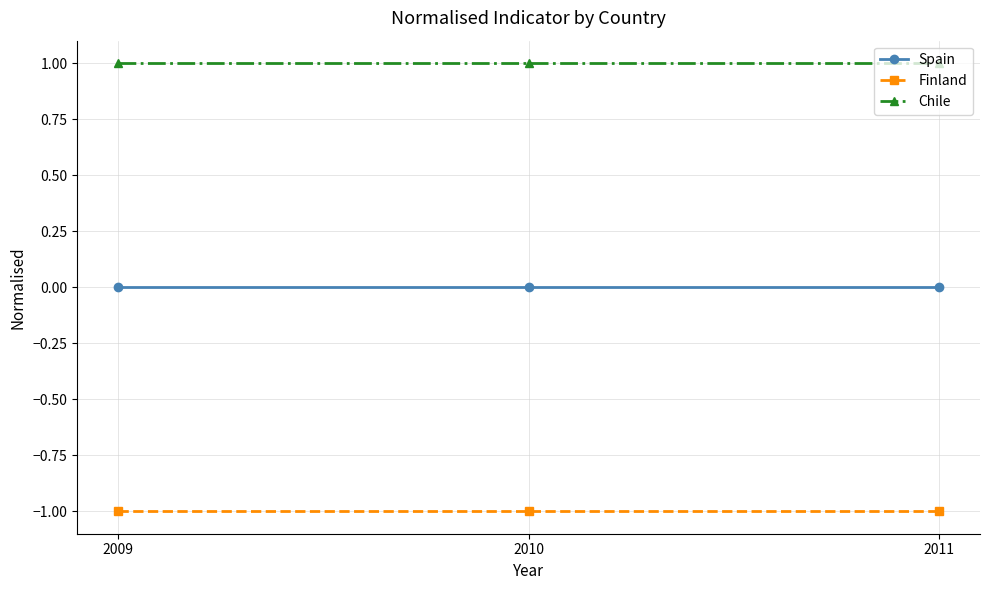

What is the value of the Chile point at the 1st from the left?

1